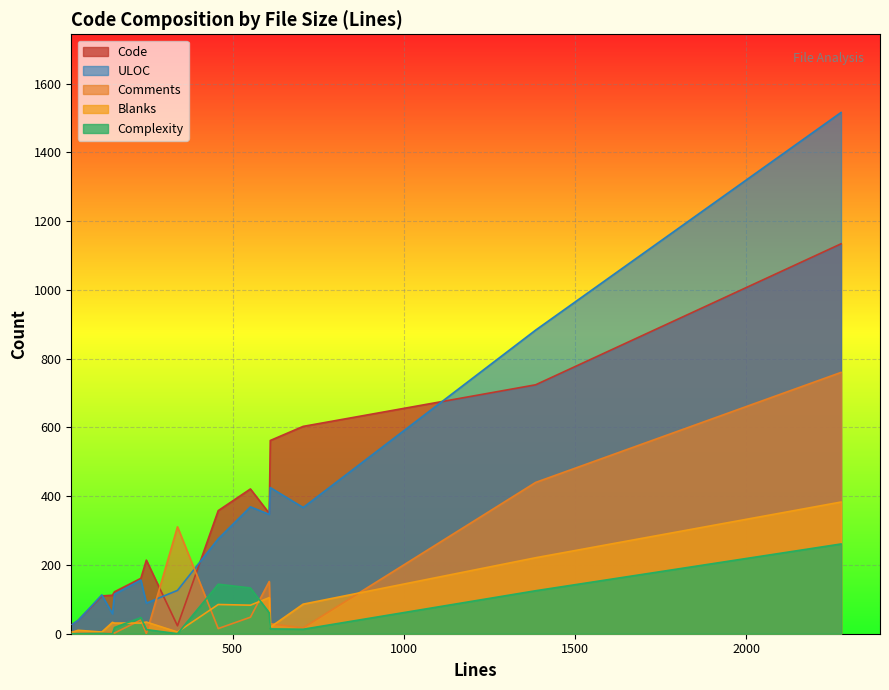

The value of Complexity at 118 is 0. True or false?

True